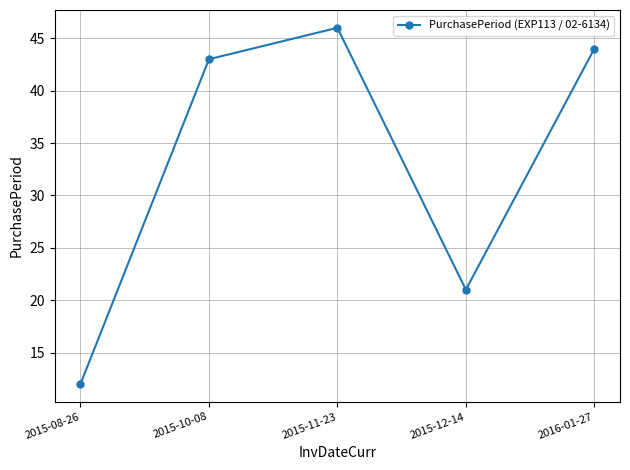

Rank the categories by value from highest to lowest.

2015-11-23, 2016-01-27, 2015-10-08, 2015-12-14, 2015-08-26